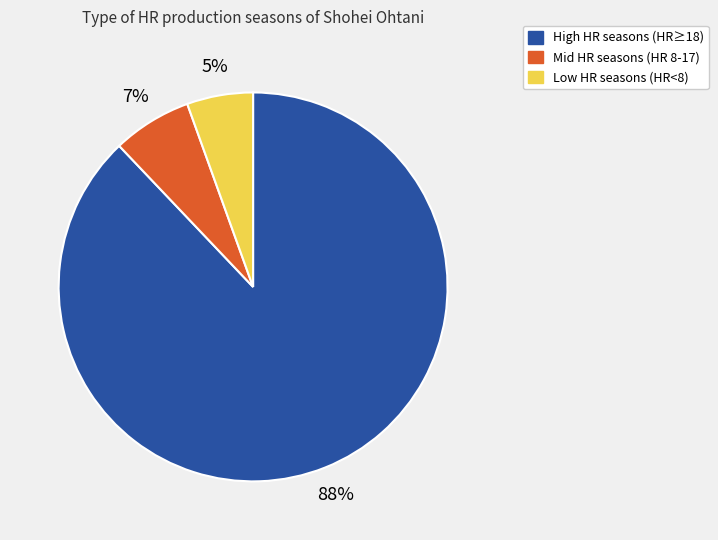

Is there a majority slice in this chart?

Yes